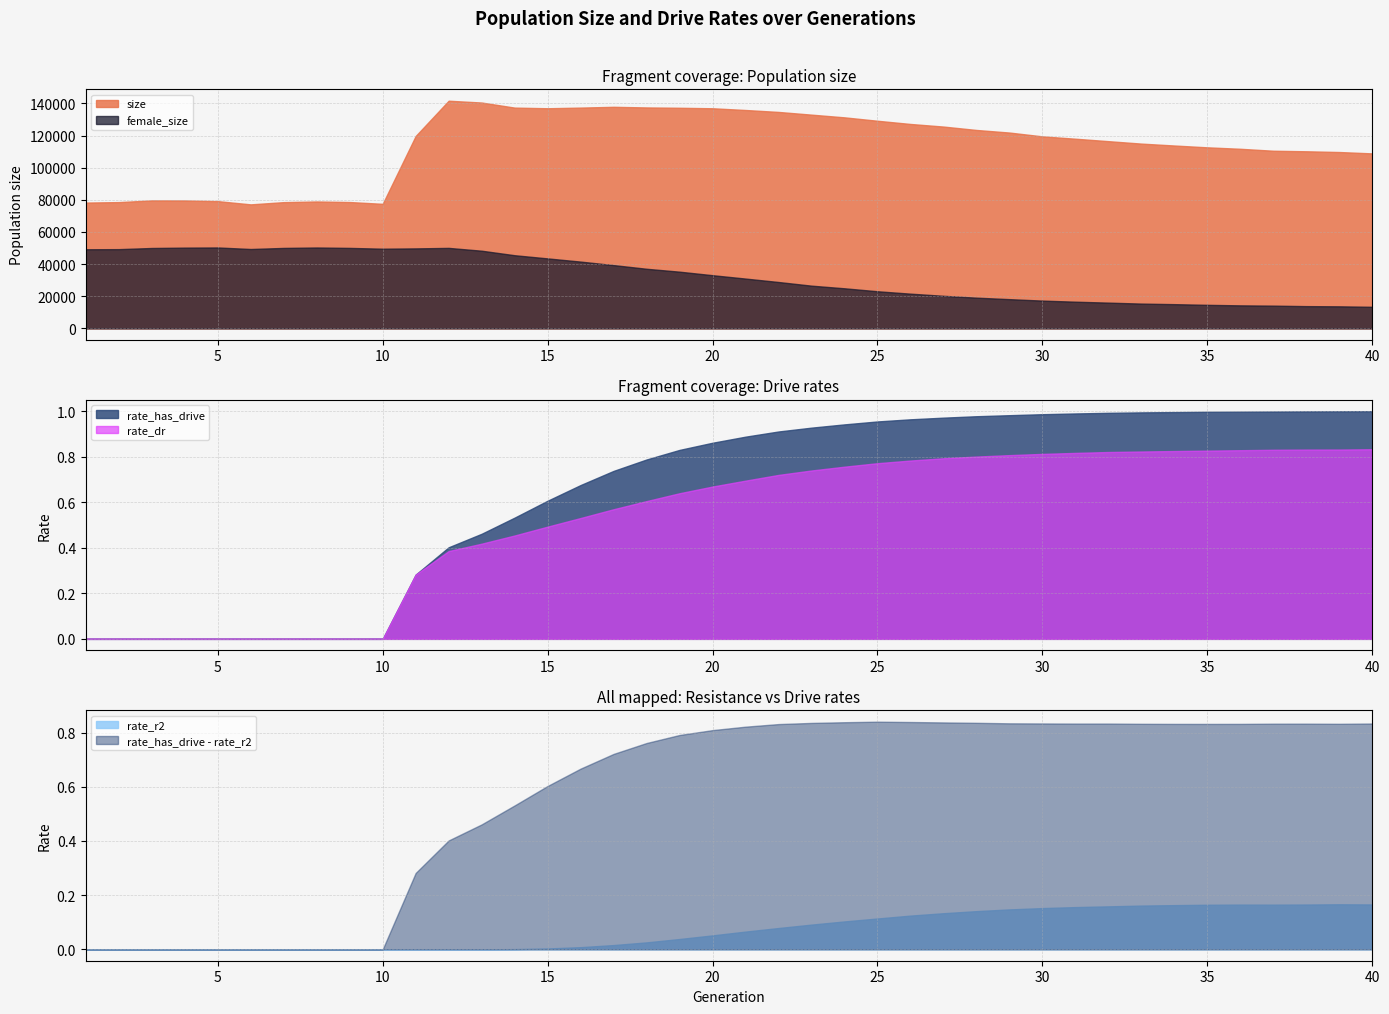

Is the value of rate_dr at 33 greater than the value of rate_r2 at 25?

Yes